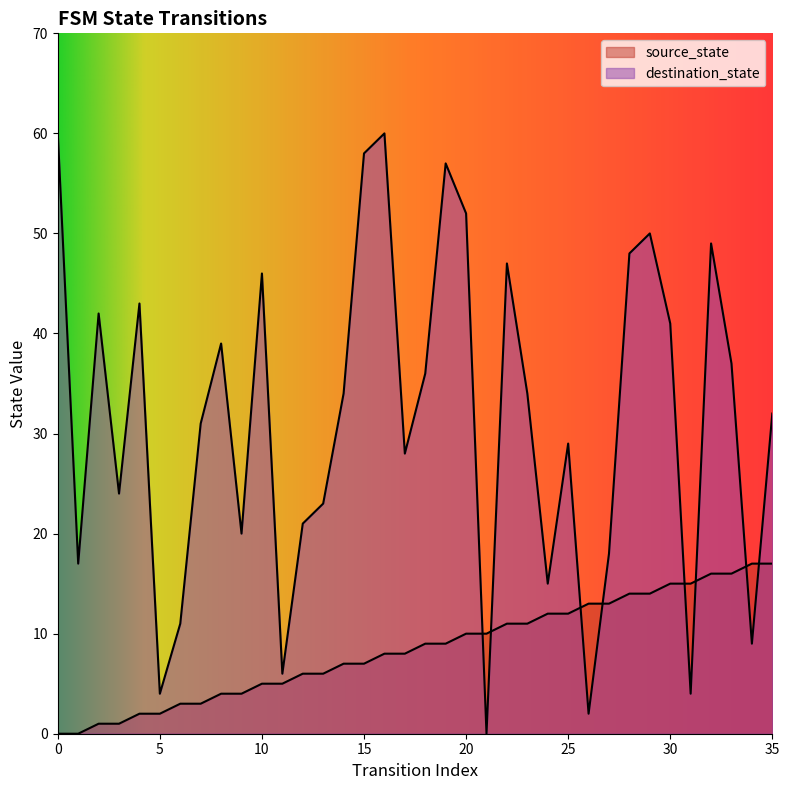

How many values in the destination_state series are below 34?

18